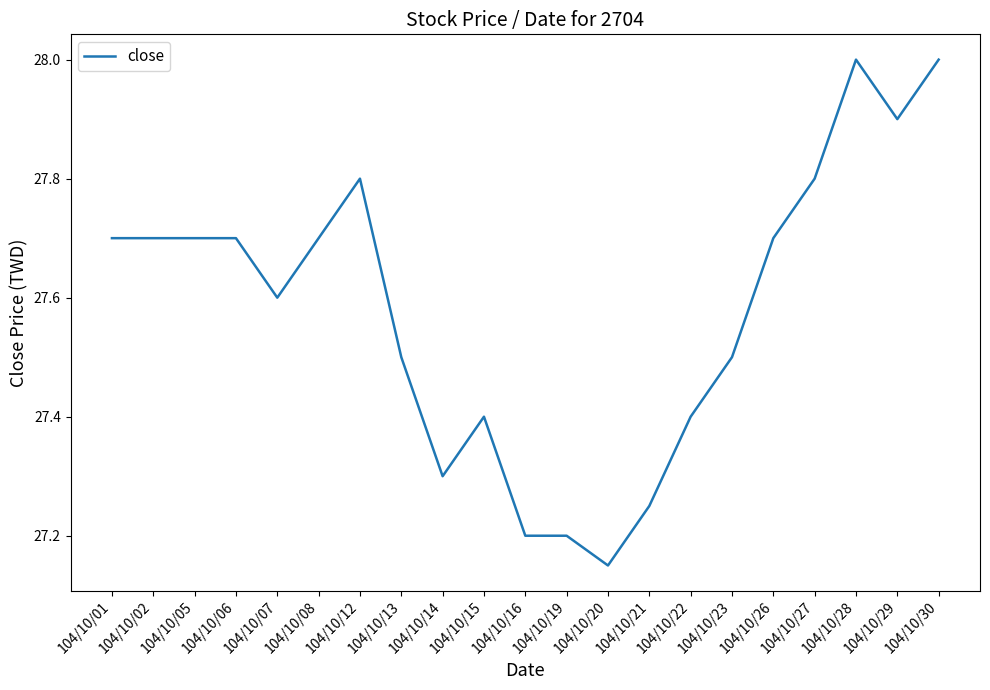

What is the greatest value displayed?

28.0